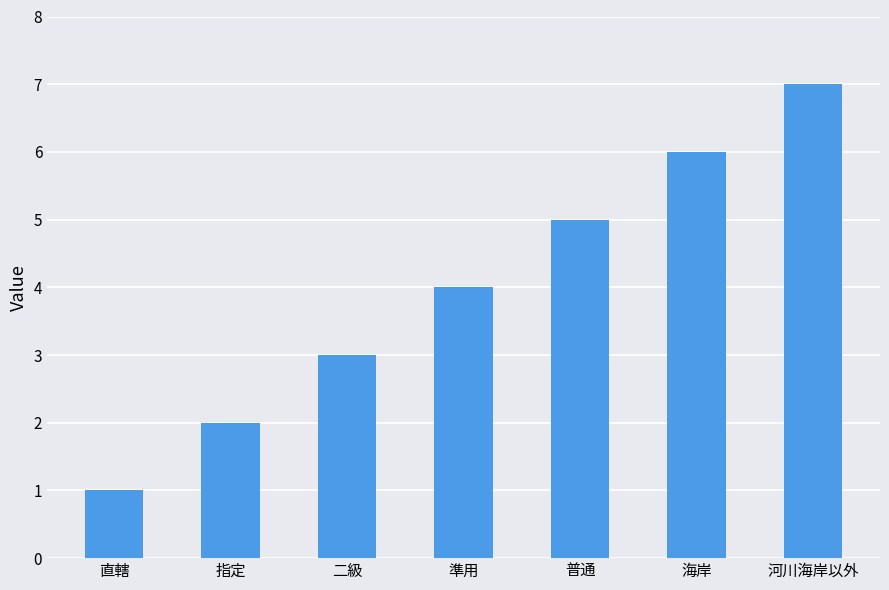

How many values are between 2 and 6?

5